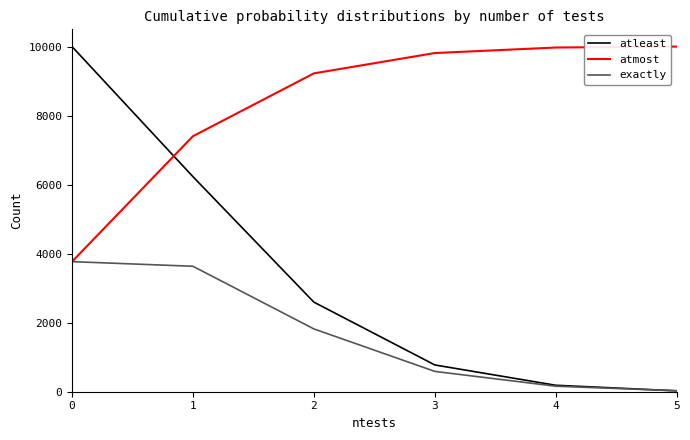

Which series has the widest spread of values?

atleast